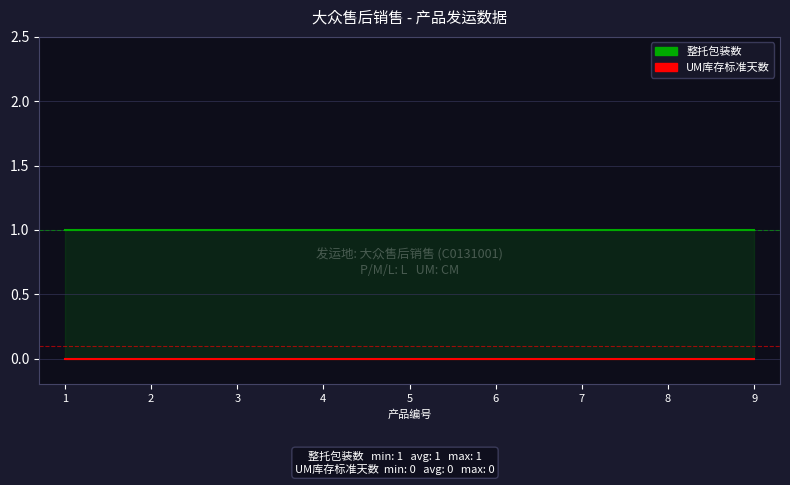

Reading left to right, list all the values displayed in this chart.

整托包装数: 1	1	1	1	1	1	1	1	1
UM库存标准天数: 0	0	0	0	0	0	0	0	0